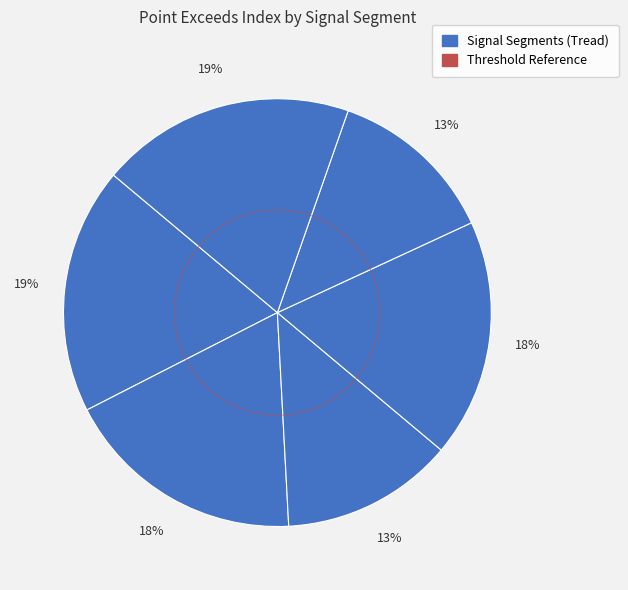

What is the smallest slice in the pie chart?

signal segment 5